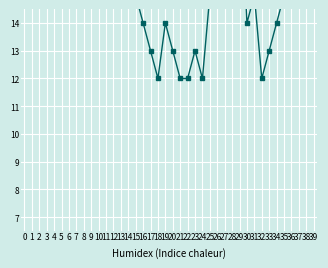

What is the change in value from 34 to 35?

+1